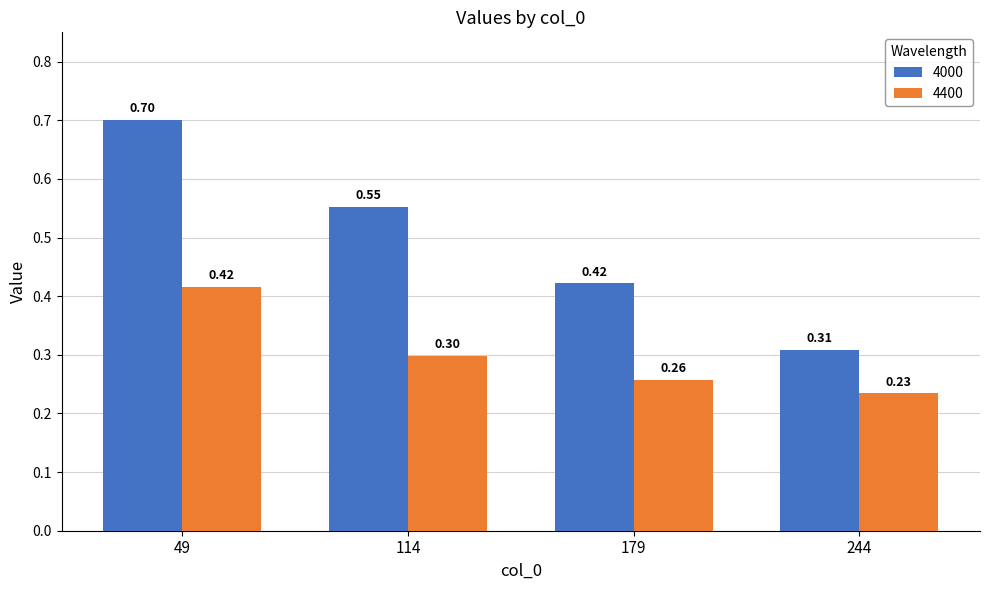

Which series has the largest range (max minus min)?

4000